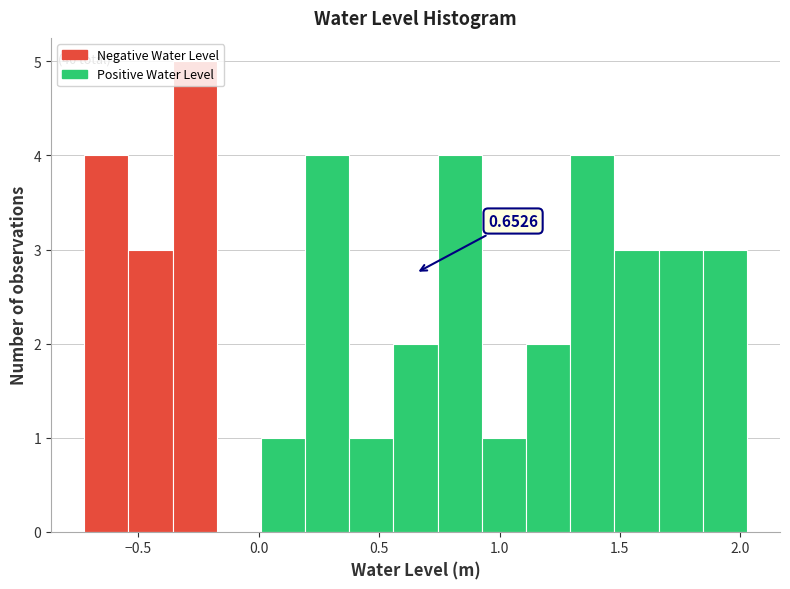

Read against the x-axis, roughly where is the centre of the tallest bar?

-0.25